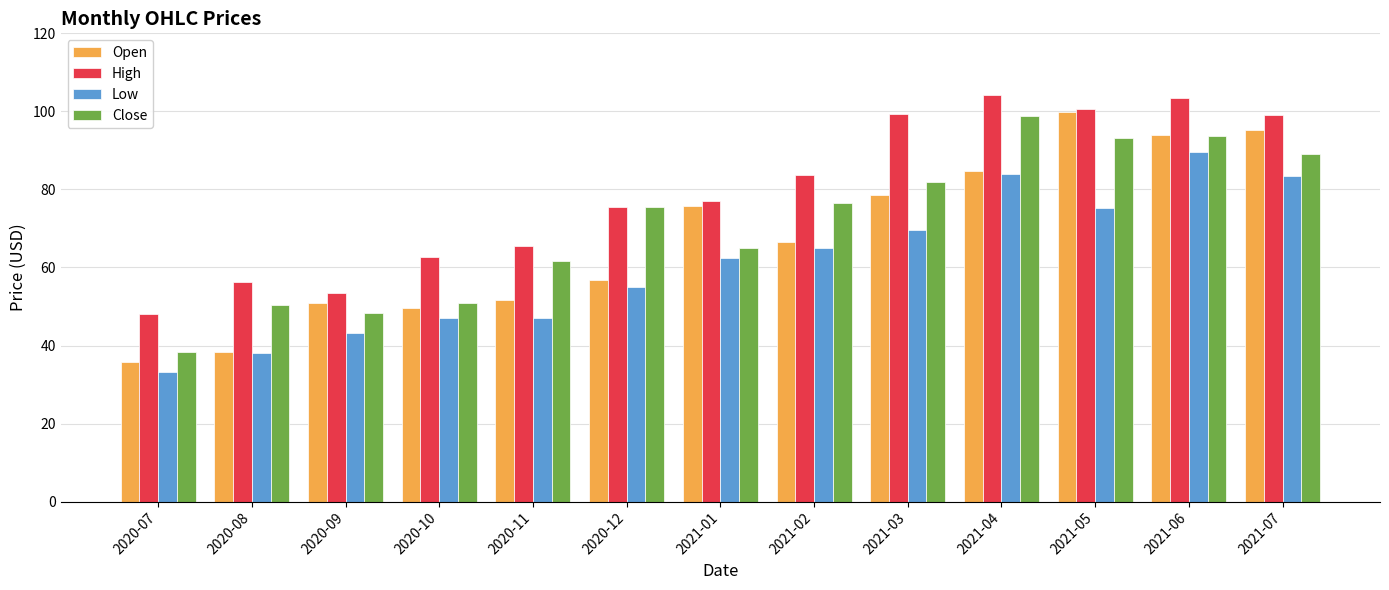

Is the value of Low at 2020-08 greater than the value of Close at 2021-07?

No